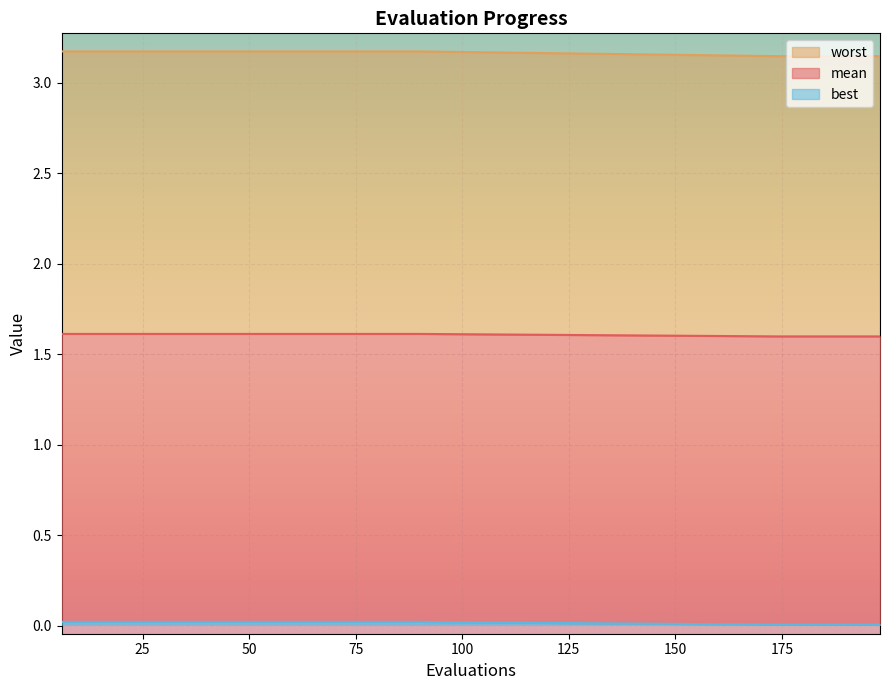

Between 36 and 54, which is larger?

36